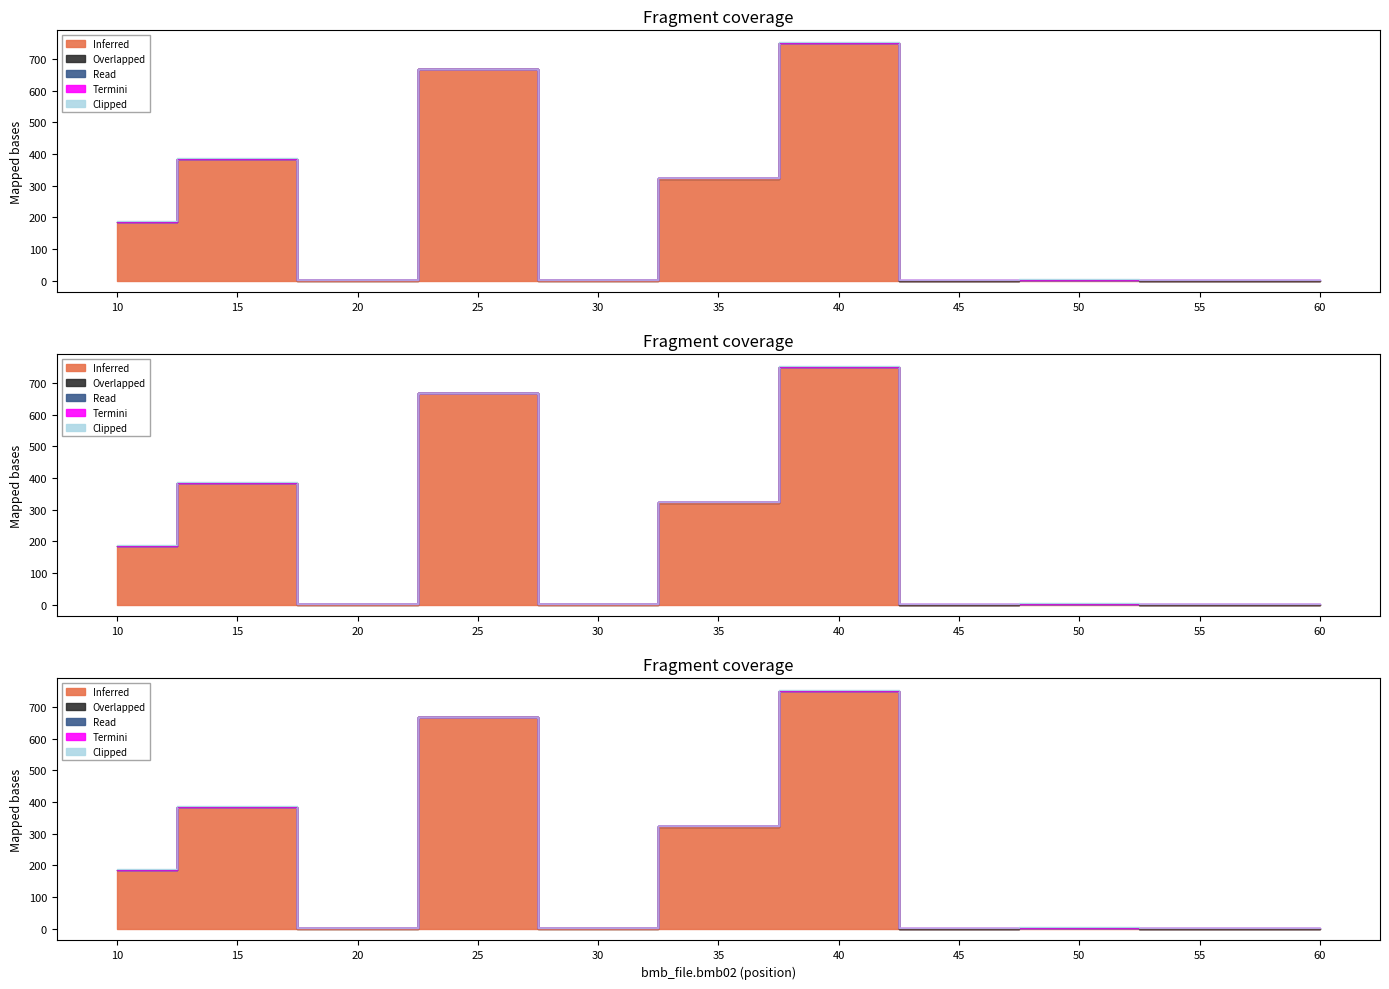

List the labels in order of Termini value, smallest first.

10, 15, 20, 25, 30, 35, 40, 45, 50, 55, 60